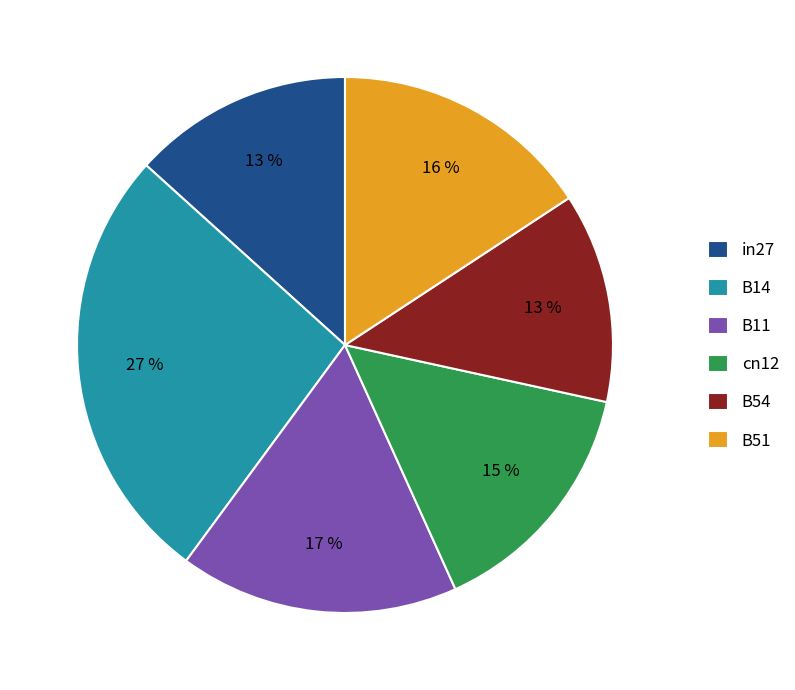

How many segments does this pie chart have?

6